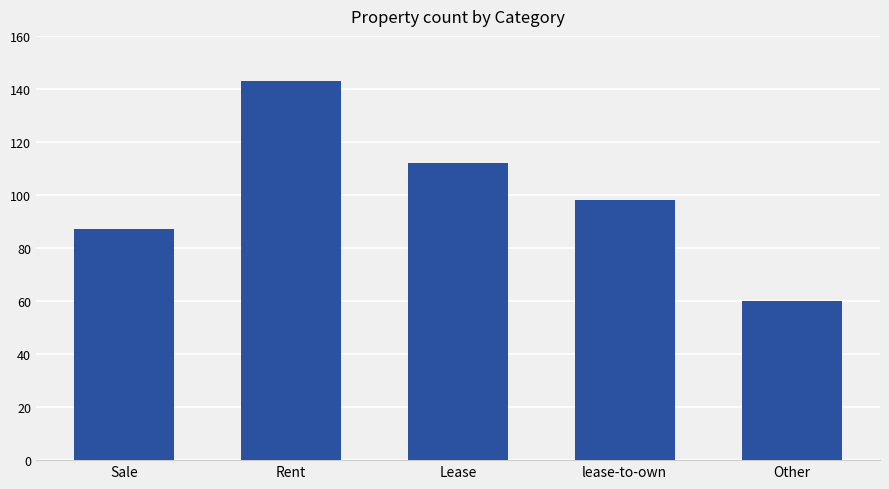

Count the values in the range 87 to 112.

3